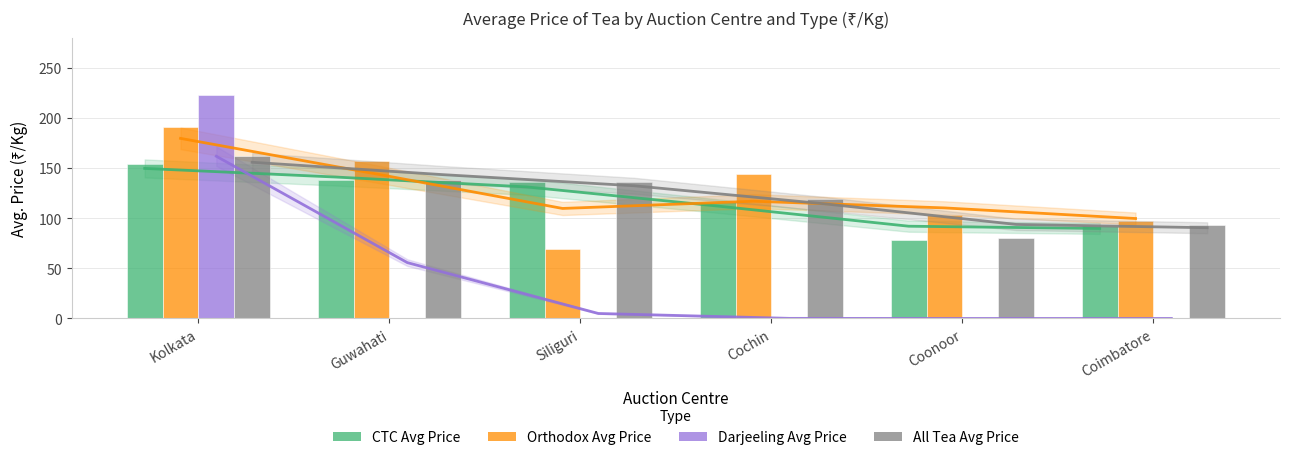

What is the label of the 4th bar from the left?

Cochin